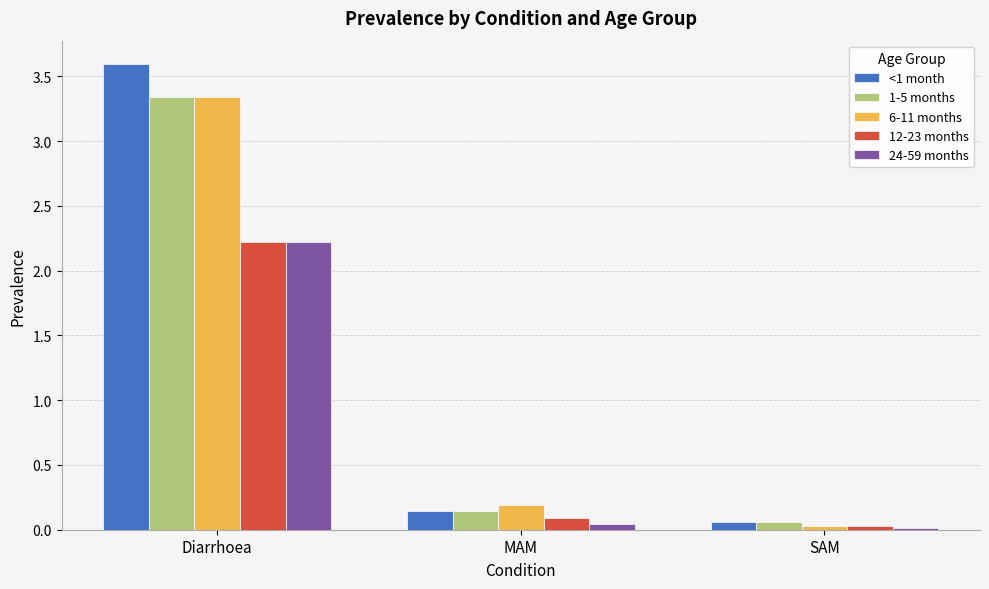

At which label does 1-5 months reach its peak?

Diarrhoea